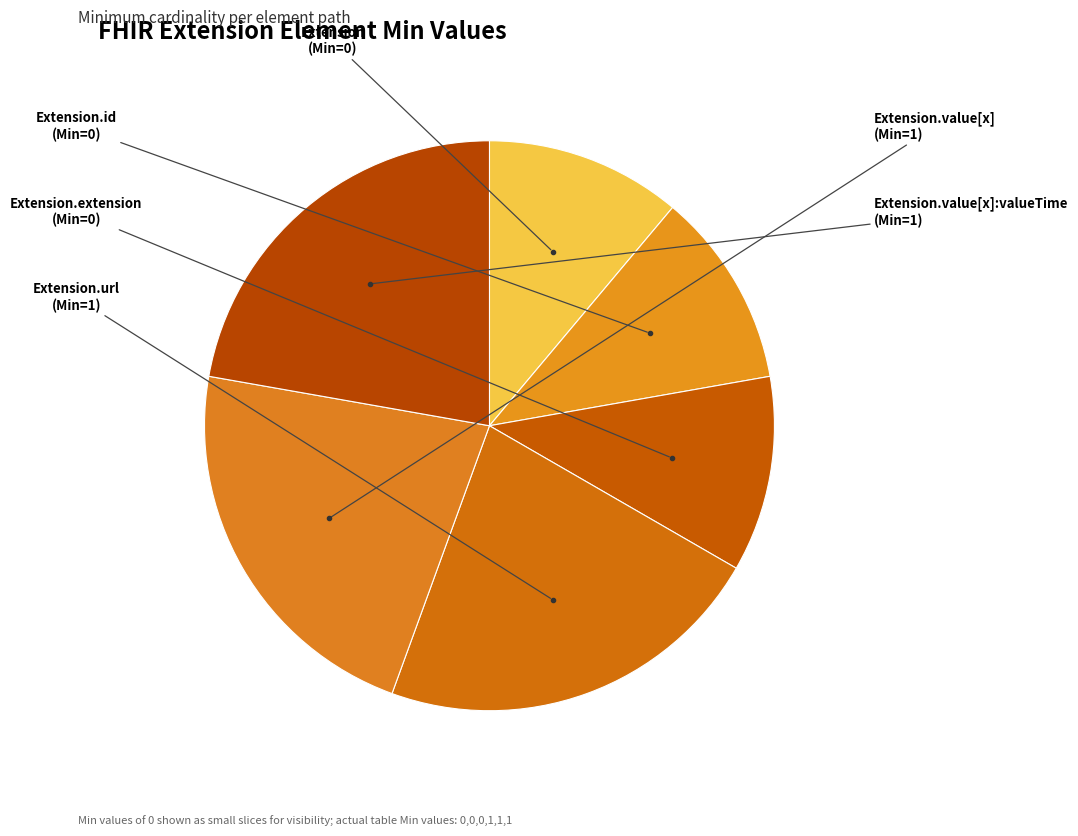

To the nearest percent, what is the average slice percentage?

17%